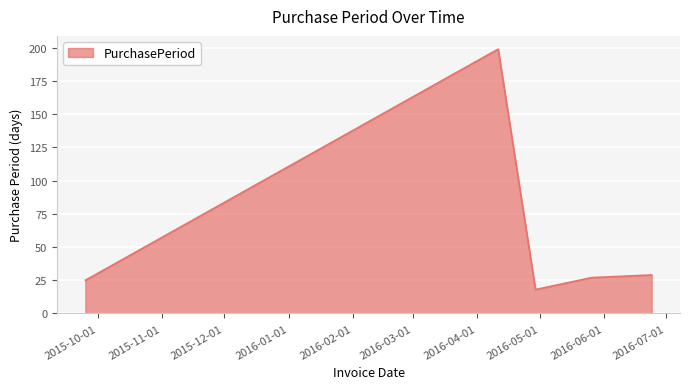

What is the difference between the second highest and minimum values?

11